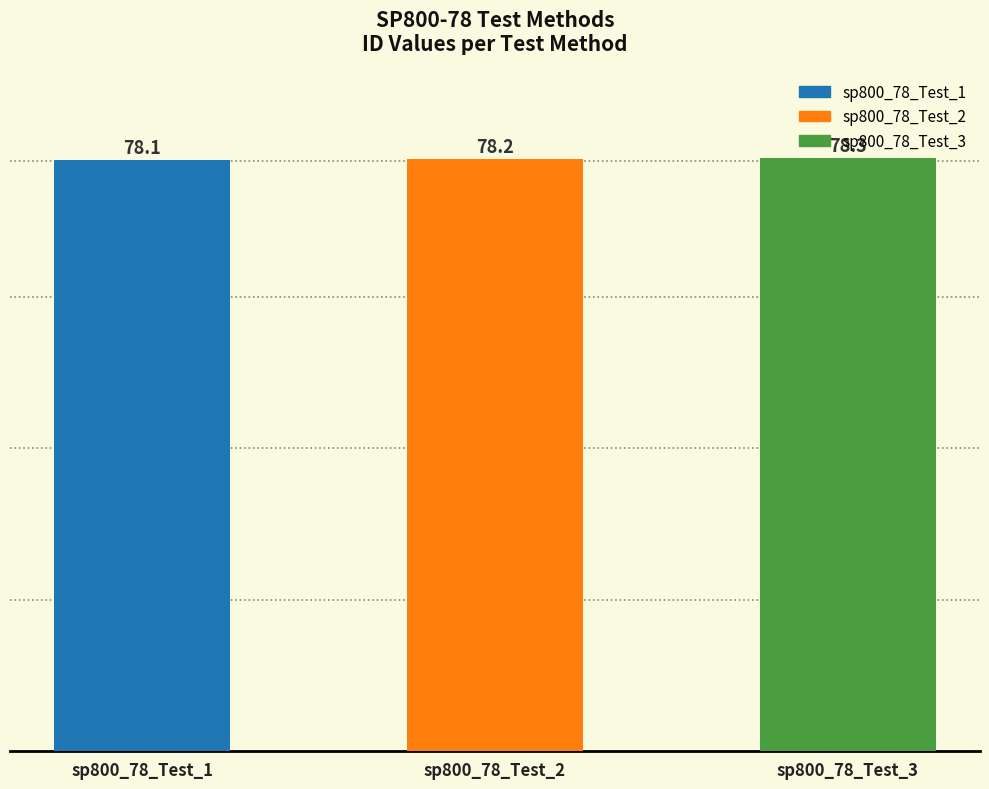

What is the approximate value at sp800_78_Test_3?

78.3